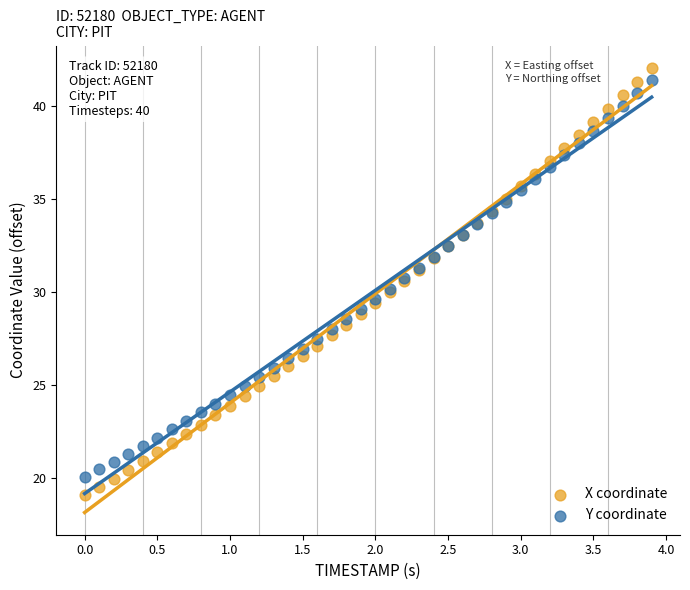

Which series reaches the minimum Y coordinate?

X coordinate